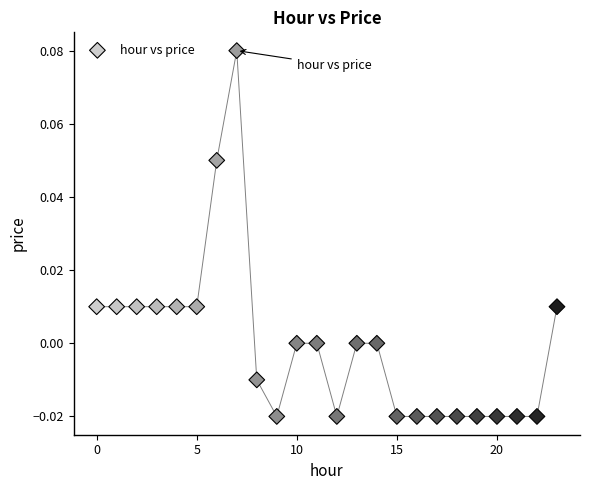

How many data points are displayed?

24